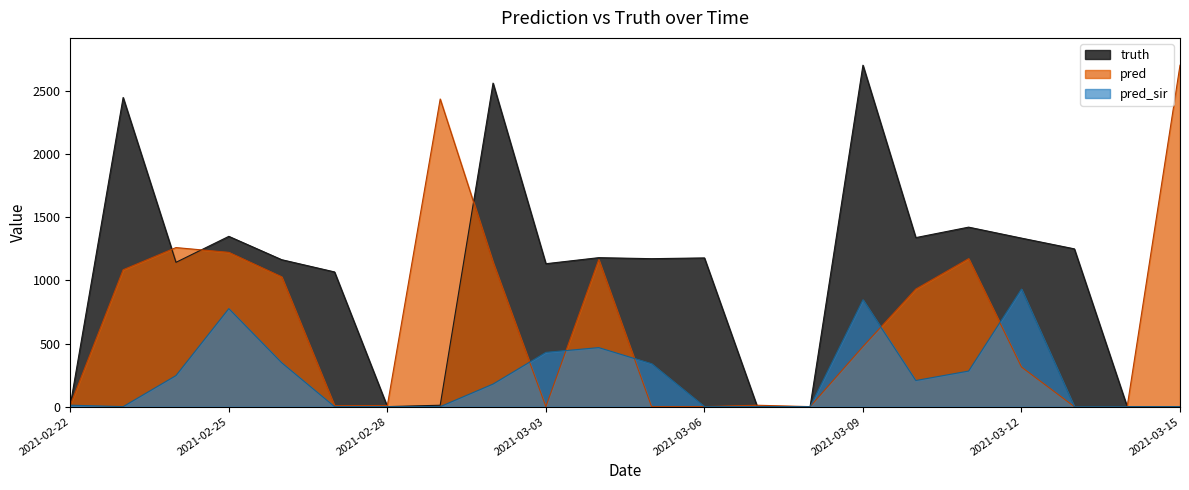

What is the difference between the maximum and minimum values in the truth series?

2707.0